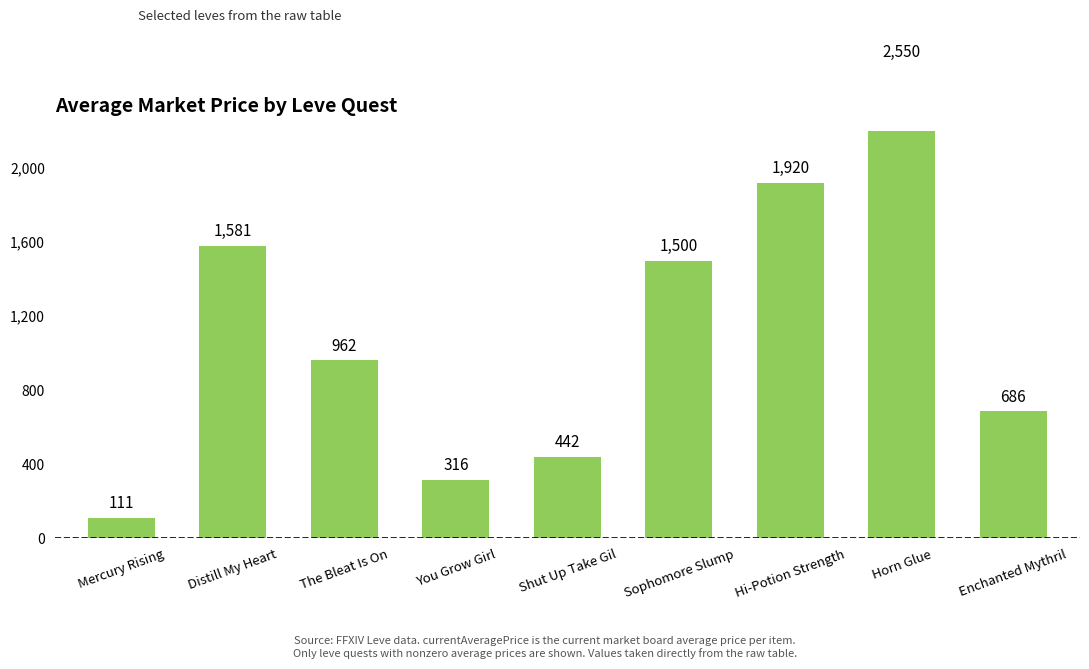

Where is the data nearest to the value 1330?

Sophomore Slump